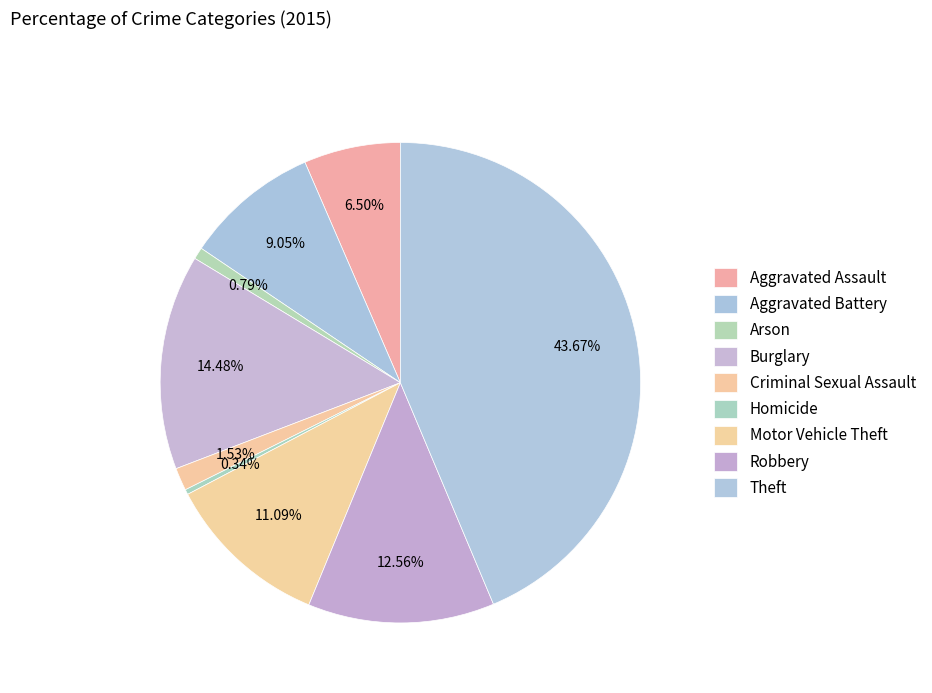

What percentage is the Criminal Sexual Assault slice, to the nearest percent?

2%